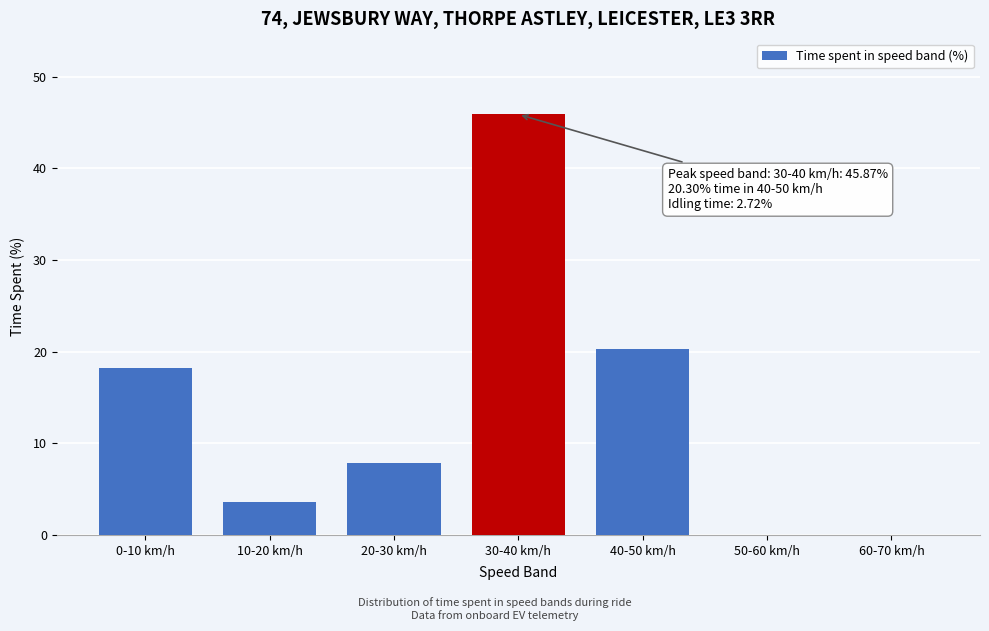

Reading left to right, extract all data points from this chart.

0-10 km/h=18.2	10-20 km/h=3.6	20-30 km/h=7.8	30-40 km/h=45.9	40-50 km/h=20.3	50-60 km/h=0.0	60-70 km/h=0.0